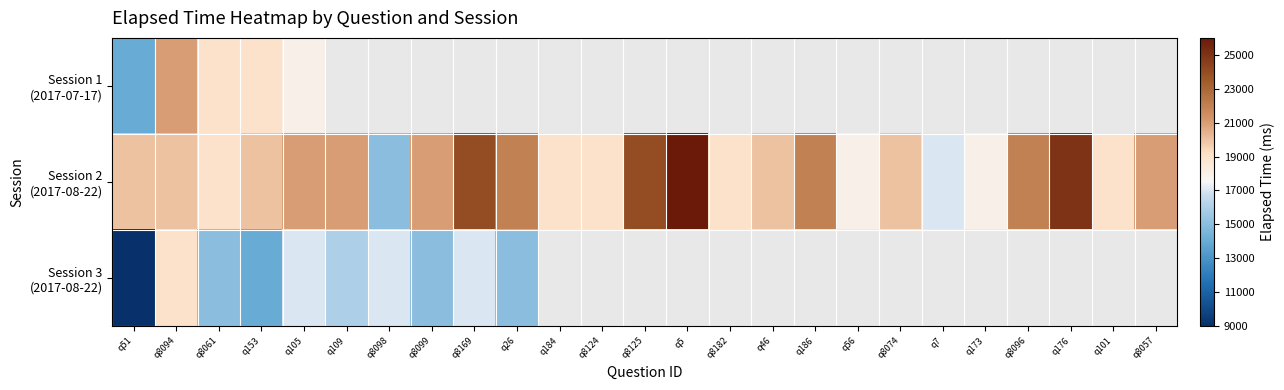

How many positive values does the Session 1 (2017-07-17) series have?

5